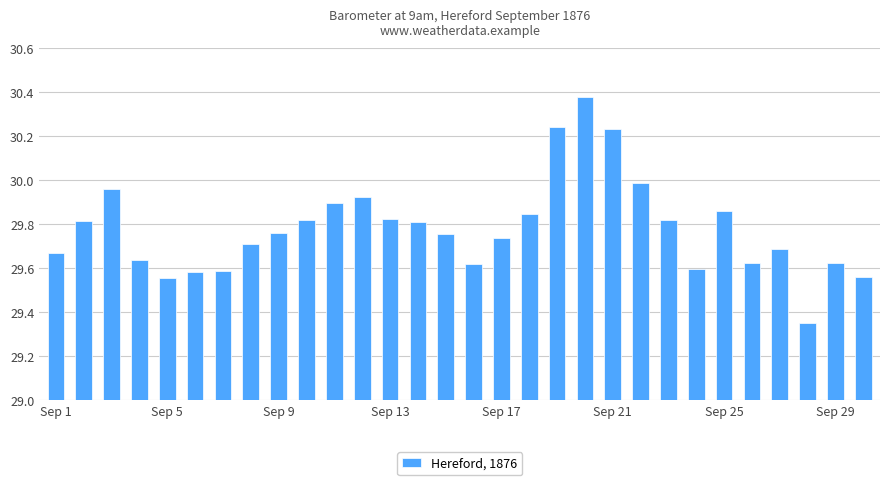

What is the difference between the second highest and second lowest values?

0.7